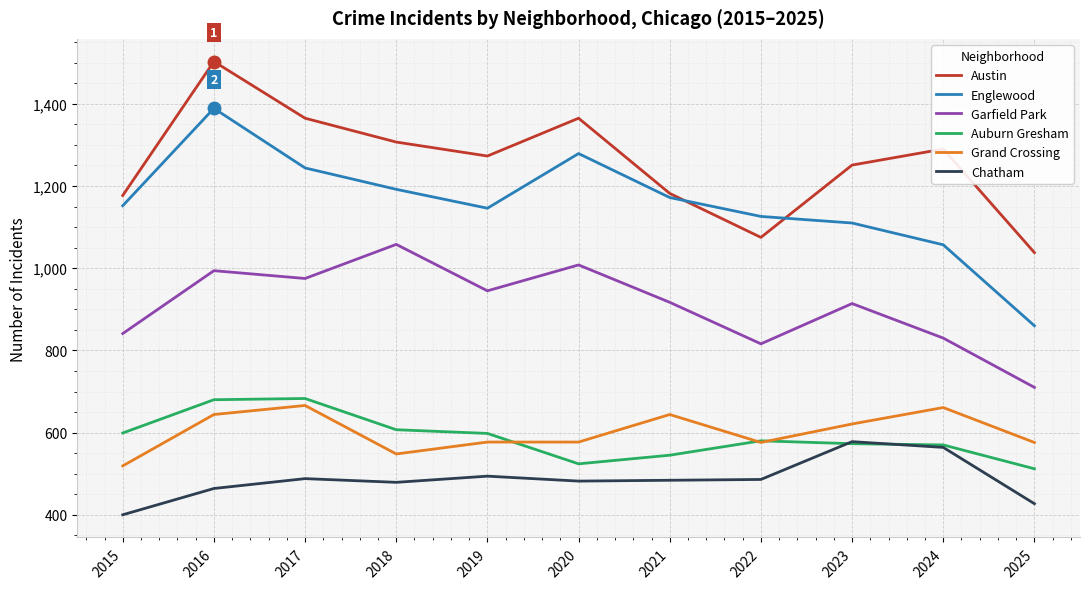

How many interior local peaks does the Garfield Park series have?

4